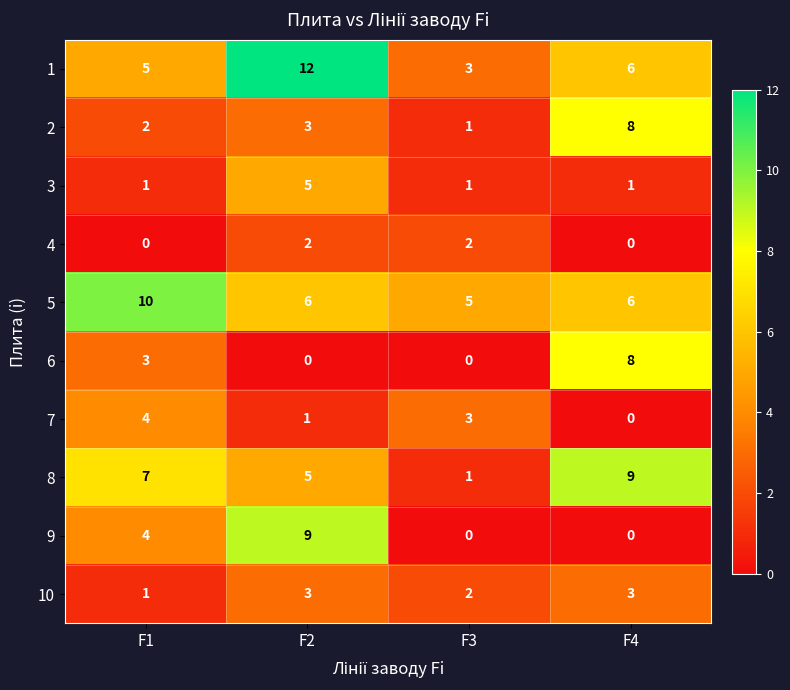

Which series changed the most between F2 and F4?

9